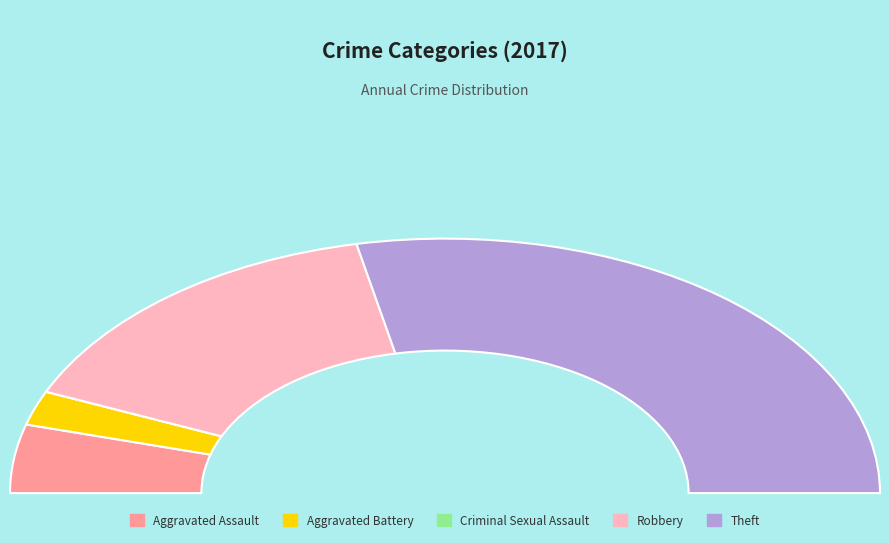

To the nearest percent, what is the difference between the Criminal Sexual Assault and Robbery slice percentages?

30%